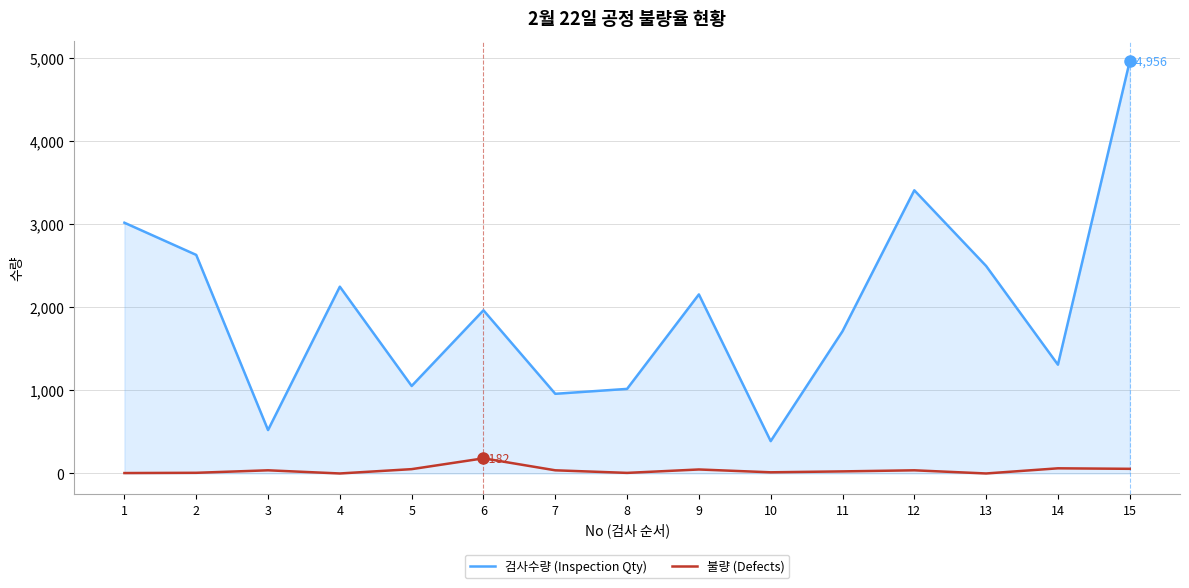

Between 7 and 15, which series saw the biggest shift?

검사수량 (Inspection Qty)